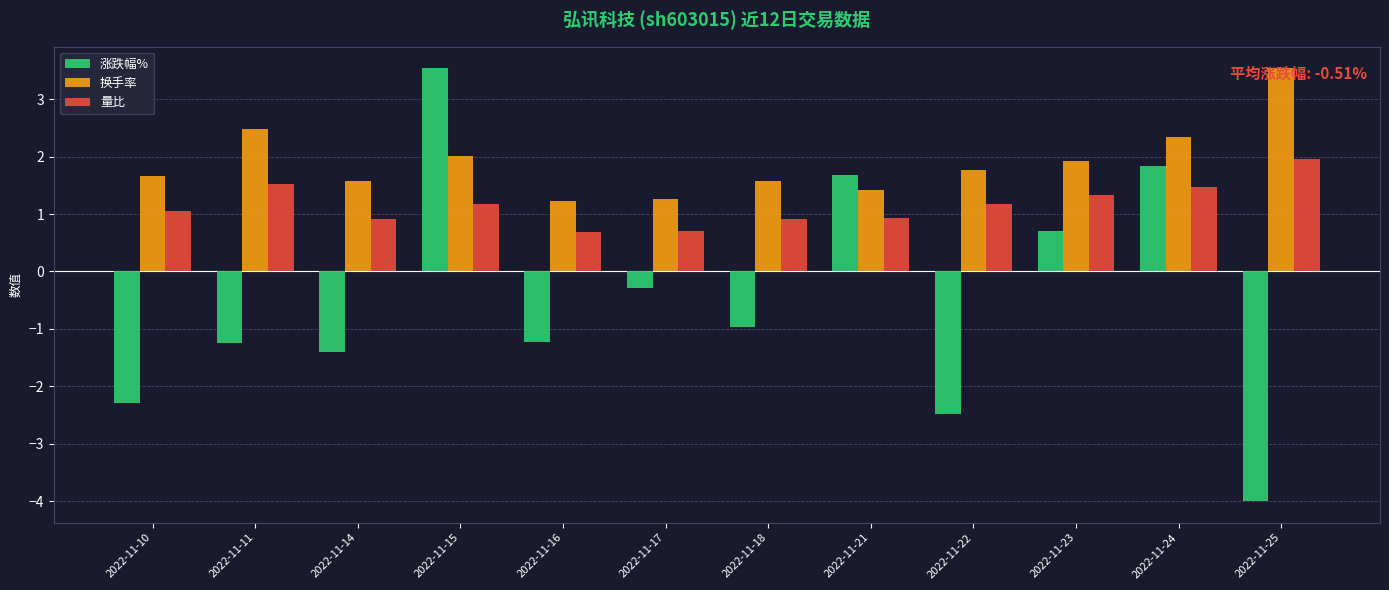

At which label does 换手率 reach its peak?

2022-11-25